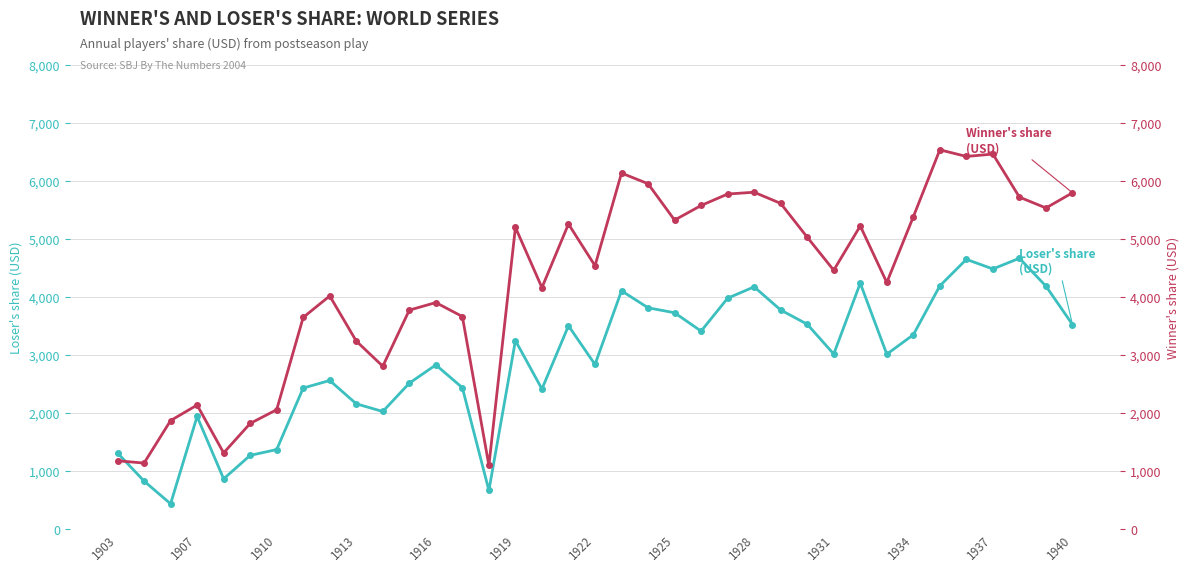

How many interior local valleys does the Loser's share series have?

10